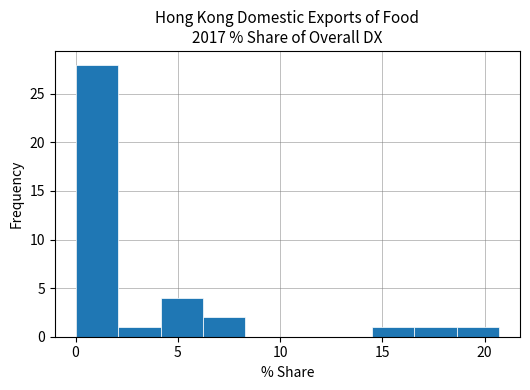

What is the height of the bar covering 0.0 to 2.0 on the x-axis? Neither the bar edges nor the heights are printed on the chart, so give them approximately, as read against the axes.

28